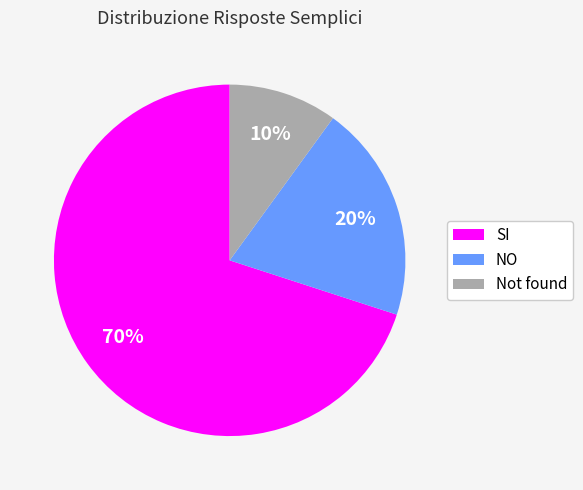

Which category has the biggest portion of the pie?

SI